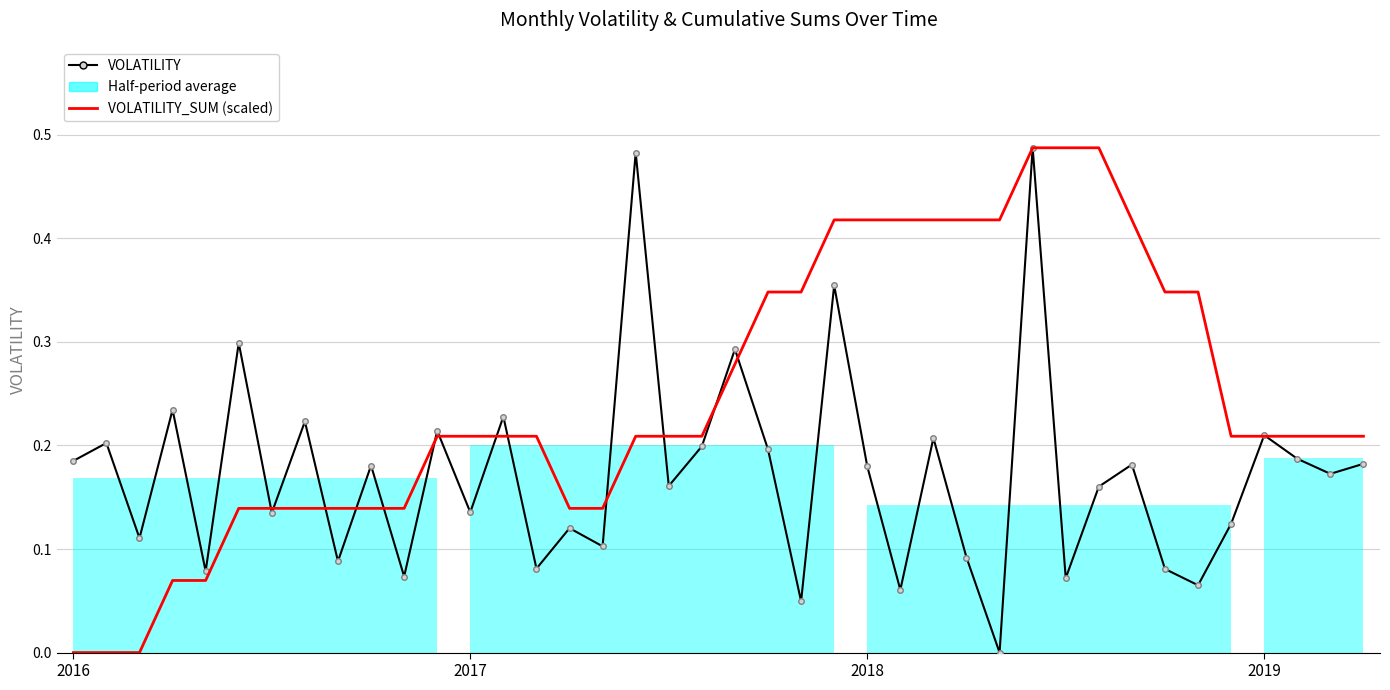

List the series in order of their overall mean, lowest first.

VOLATILITY, VOLATILITY_SUM (scaled)